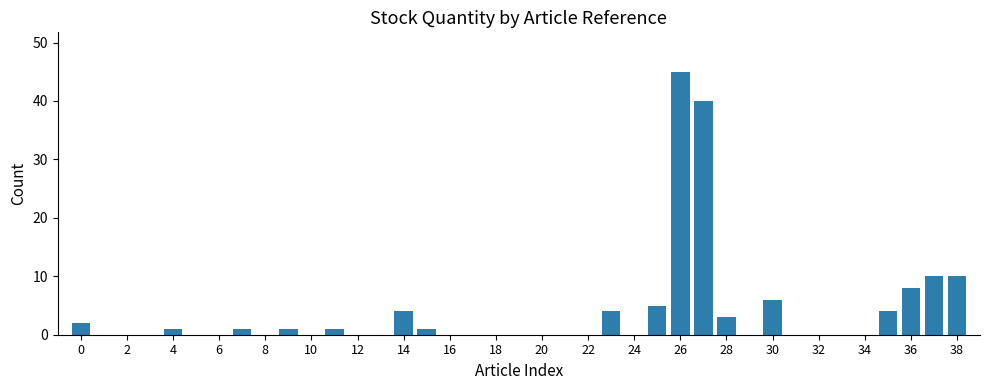

What is the sum of all values?

146